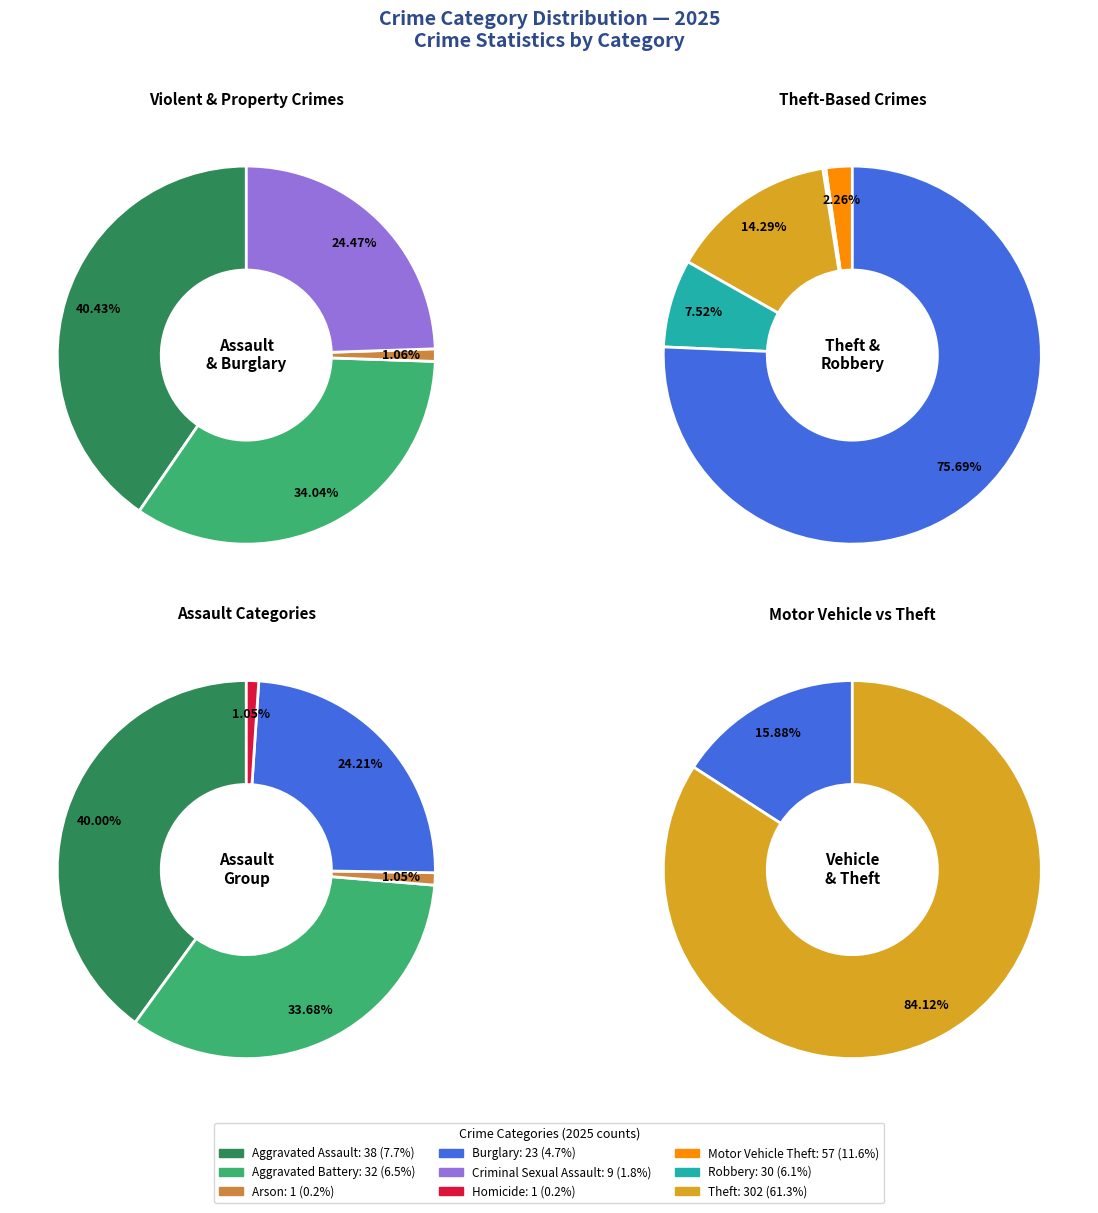

Which category has the smallest portion of the pie?

Arson